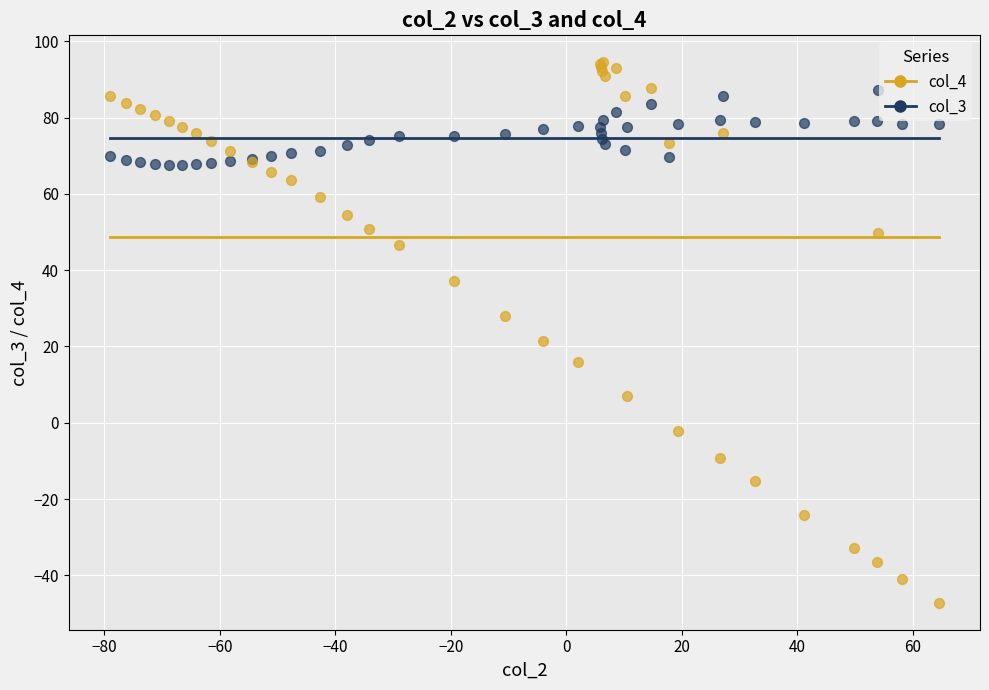

Which series has the largest Y range (max minus min)?

col_4